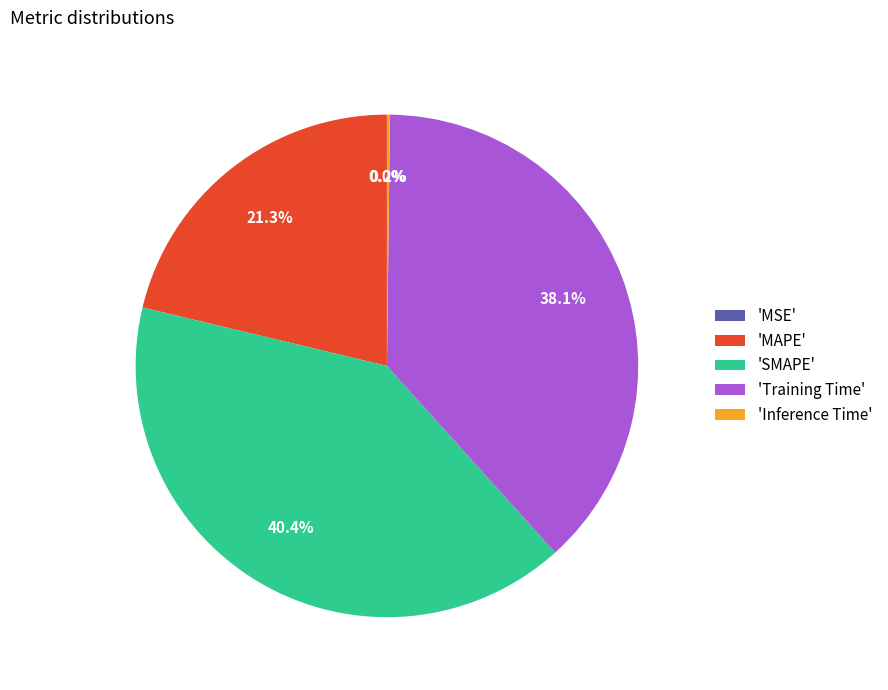

To the nearest percent, what is the difference between the largest and smallest slice percentages?

40%